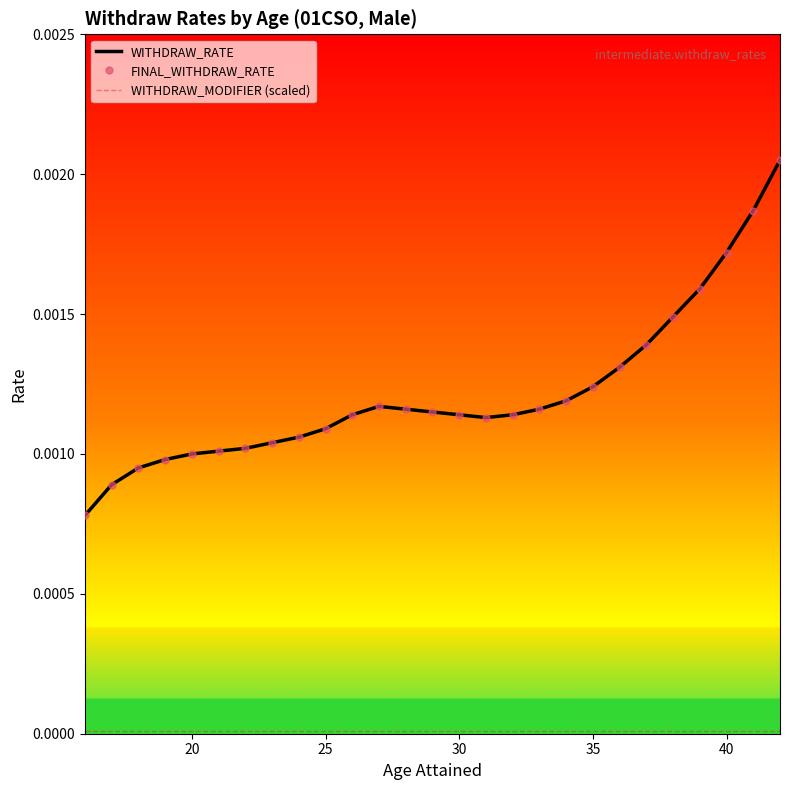

Does the chart have visible grid lines?

No